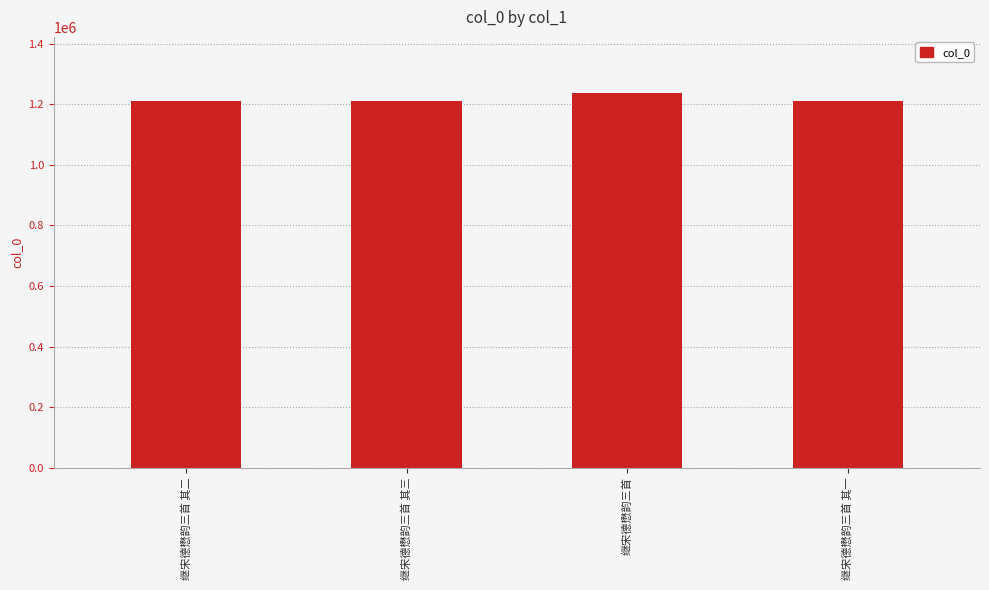

What is the greatest value displayed?

1236733